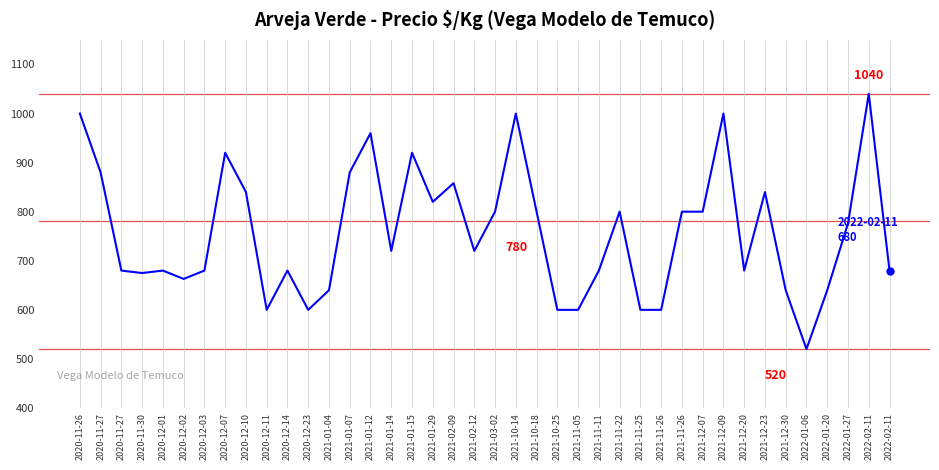

How many lines are shown in the chart?

1